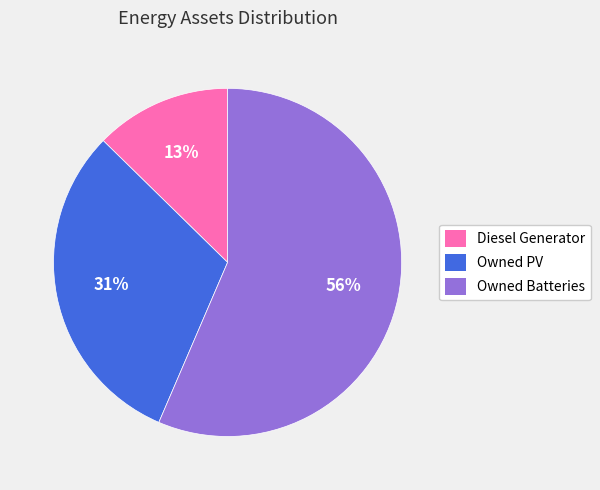

Is Owned PV the majority of the pie?

No